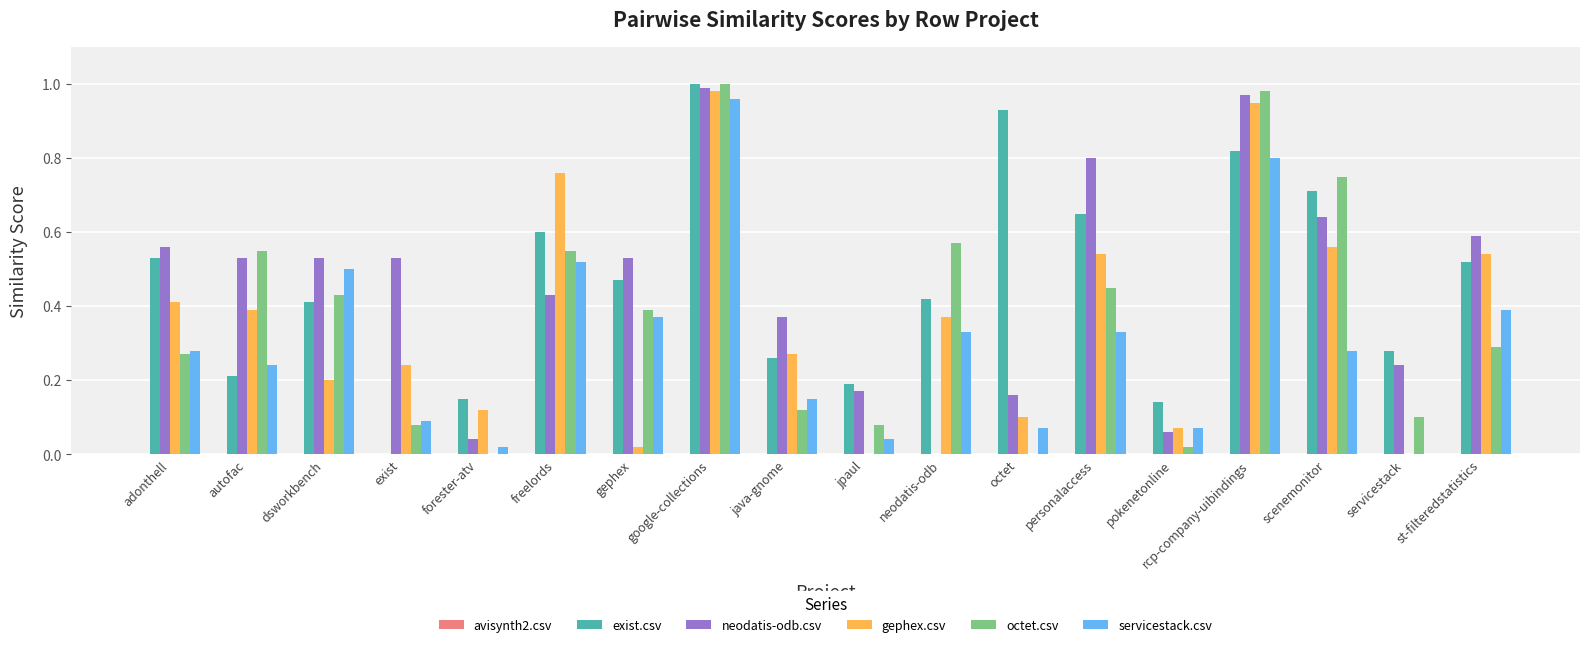

What is the sum of all servicestack.csv values?

5.4